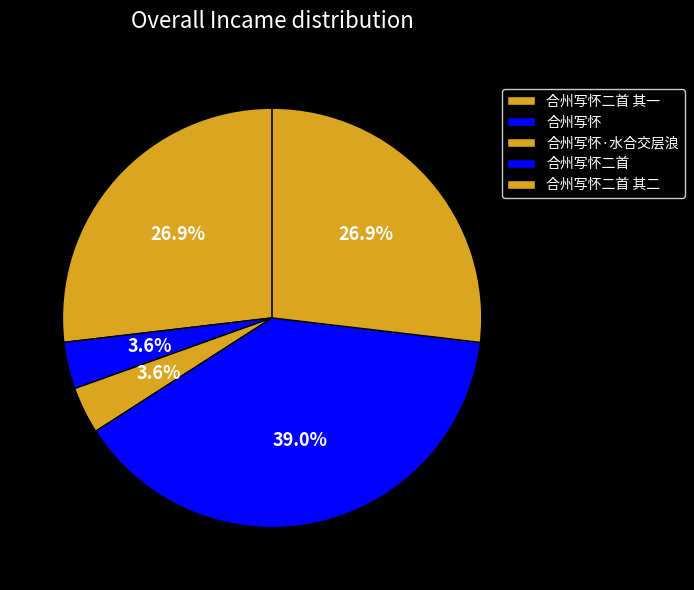

What is the ratio of the value at 合州写怀二首 其一 to the value at 合州写怀?

7.4